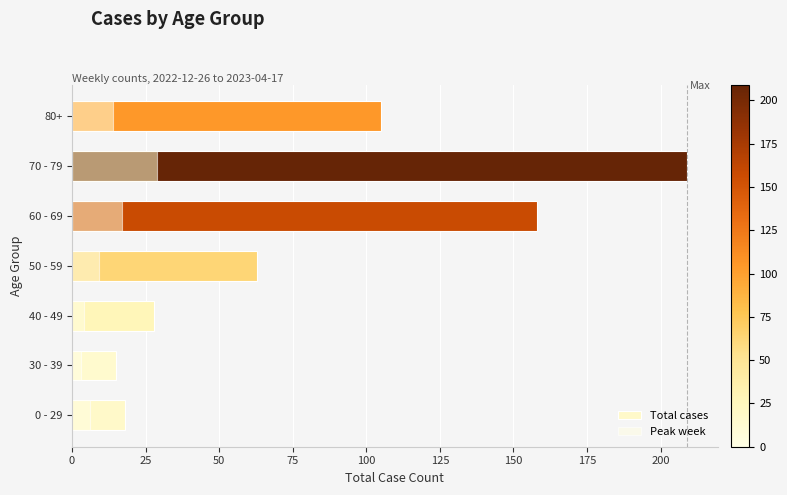

Reading right to left, transcribe all the data shown in this chart.

Total cases: 105	209	158	63	28	15	18
Peak week: 14	29	17	9	4	3	6